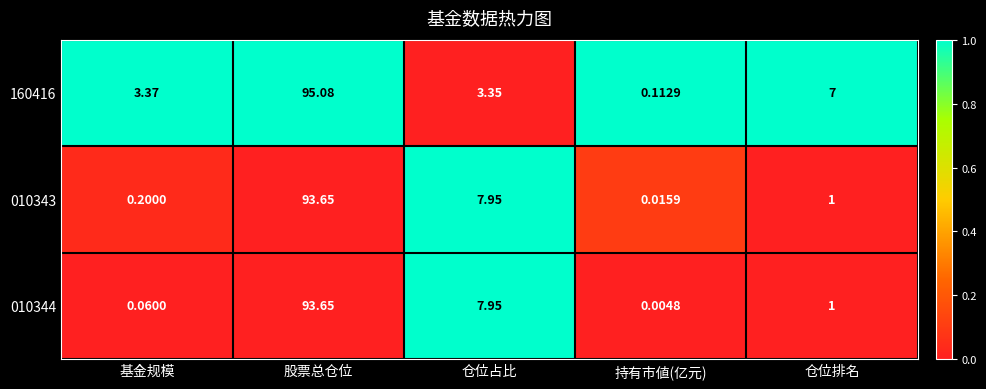

At which category is the sum across all series the highest?

股票总仓位